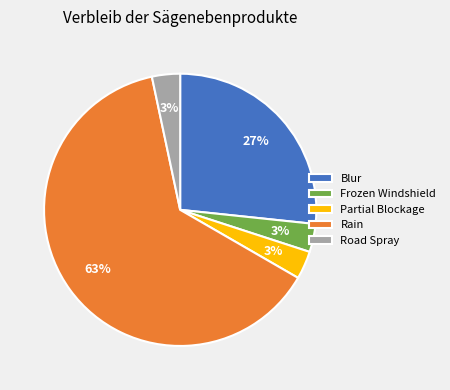

What is the ratio of the value at Frozen Windshield to the value at Partial Blockage?

1.0